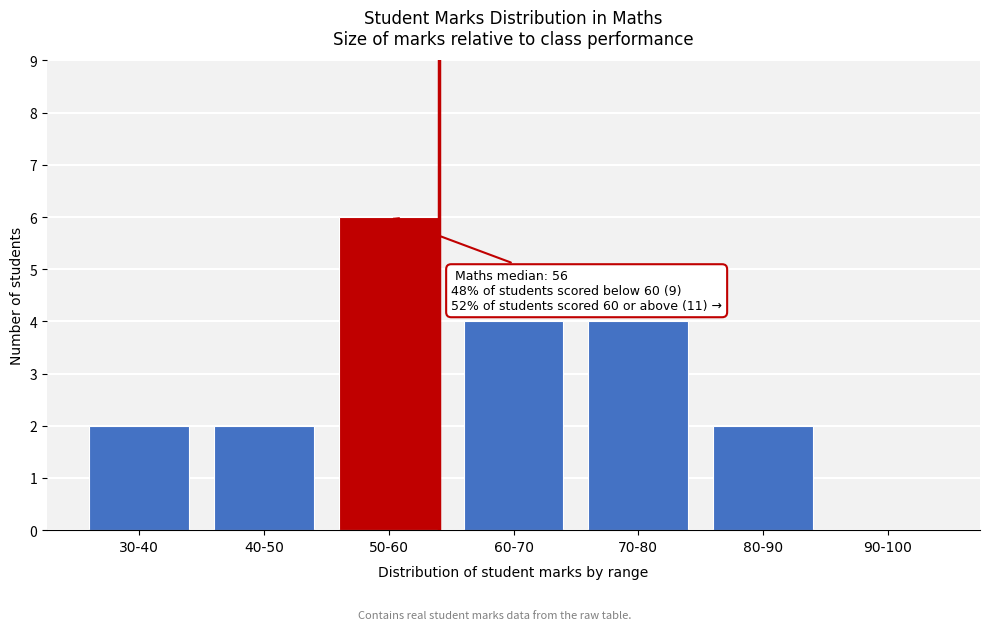

Reading left to right, what are all the values shown in this chart?

30-40=2	40-50=2	50-60=6	60-70=4	70-80=4	80-90=2	90-100=0